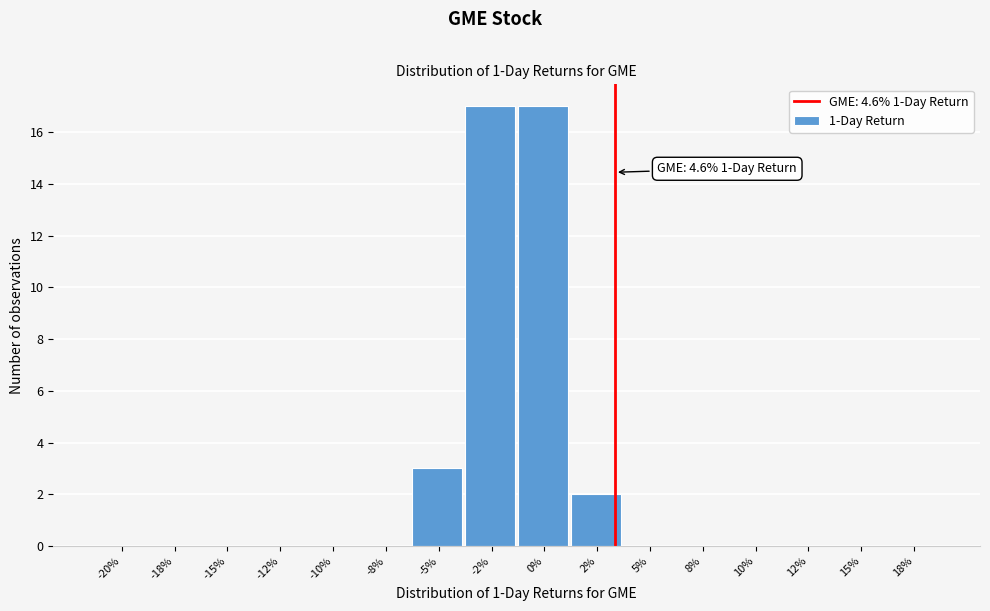

Reading right to left, list all the values displayed in this chart.

18%=0	15%=0	12%=0	10%=0	8%=0	5%=0	2%=2	0%=17	-2%=17	-5%=3	-8%=0	-10%=0	-12%=0	-15%=0	-18%=0	-20%=0